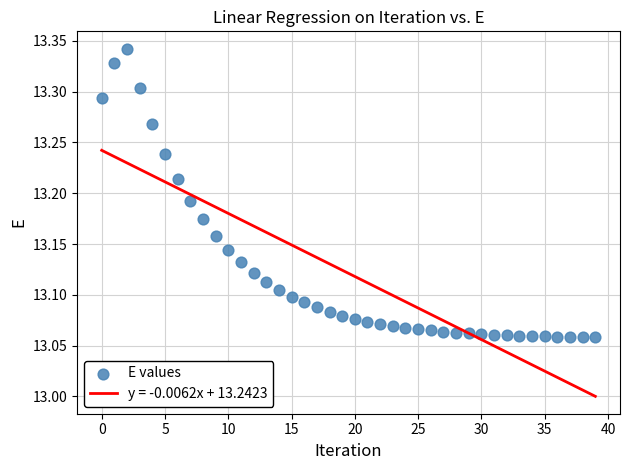

Count the number of points in this scatter plot.

40